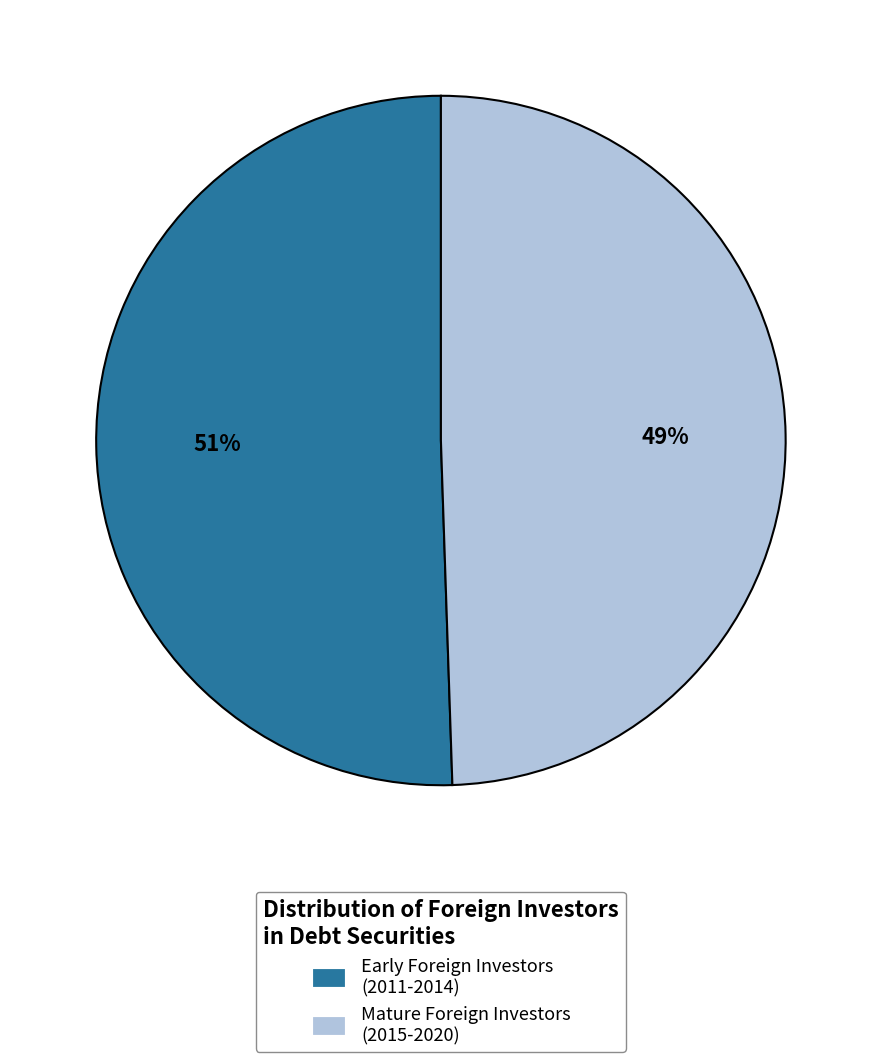

Approximately how many times larger is the value at Early Foreign Investors (2011-2014) compared to Mature Foreign Investors (2015-2020)?

1.0